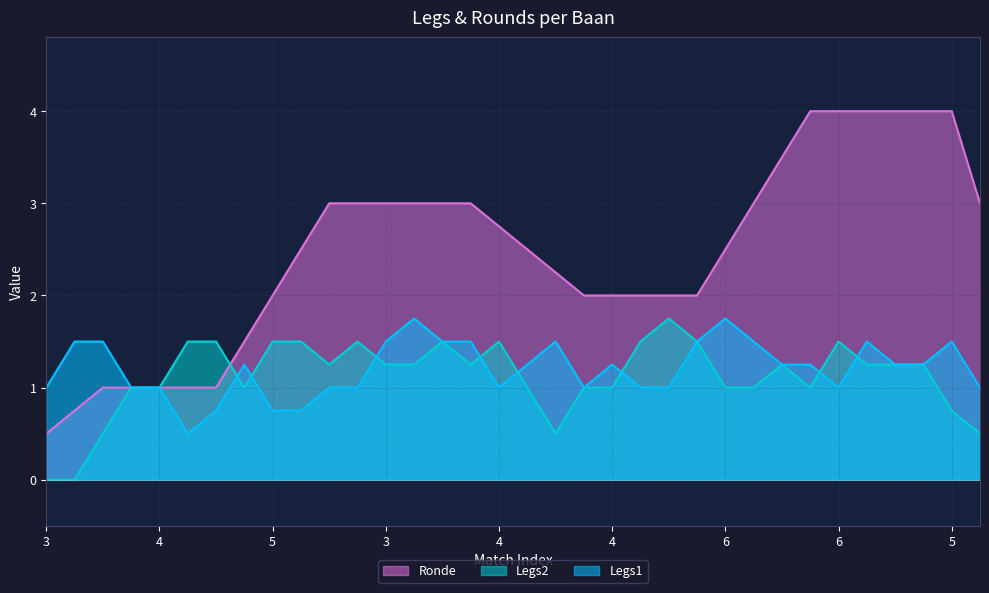

What are all the series names shown in the legend?

Ronde, Legs2, Legs1